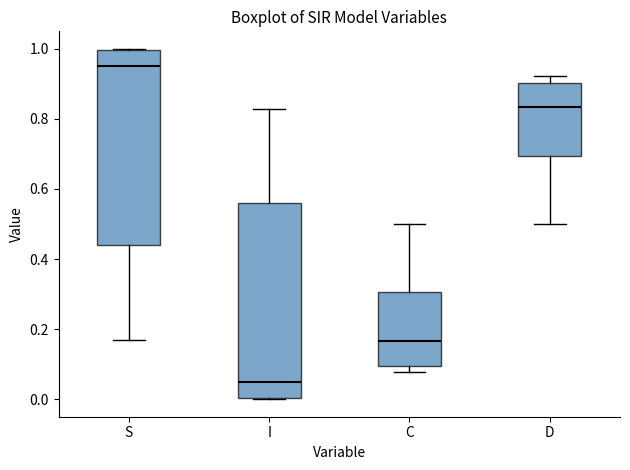

Reading left to right, transcribe this box plot: for each box, give where its median line is, the range the box spans, and where its two whiskers end, as read against the y-axis. The values are not printed on the chart, so give them approximately, as read against the axis.

S: median 0.96, box 0.44 to 1.00, whiskers 0.18 to 1.00
I: median 0.04, box 0.00 to 0.56, whiskers 0.00 to 0.82
C: median 0.16, box 0.10 to 0.30, whiskers 0.08 to 0.50
D: median 0.84, box 0.70 to 0.90, whiskers 0.50 to 0.92